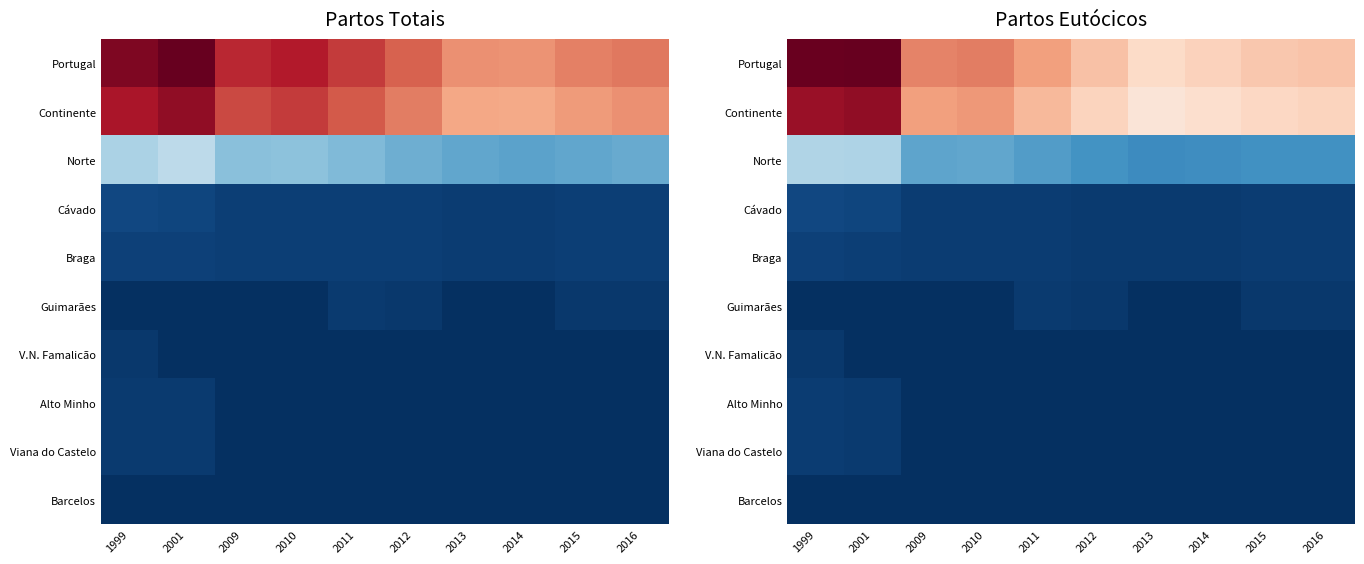

Rank the series at 2001 from lowest to highest value.

Guimarães, V.N. Famalicão, Barcelos, Alto Minho, Viana do Castelo, Braga, Cávado, Norte, Continente, Portugal